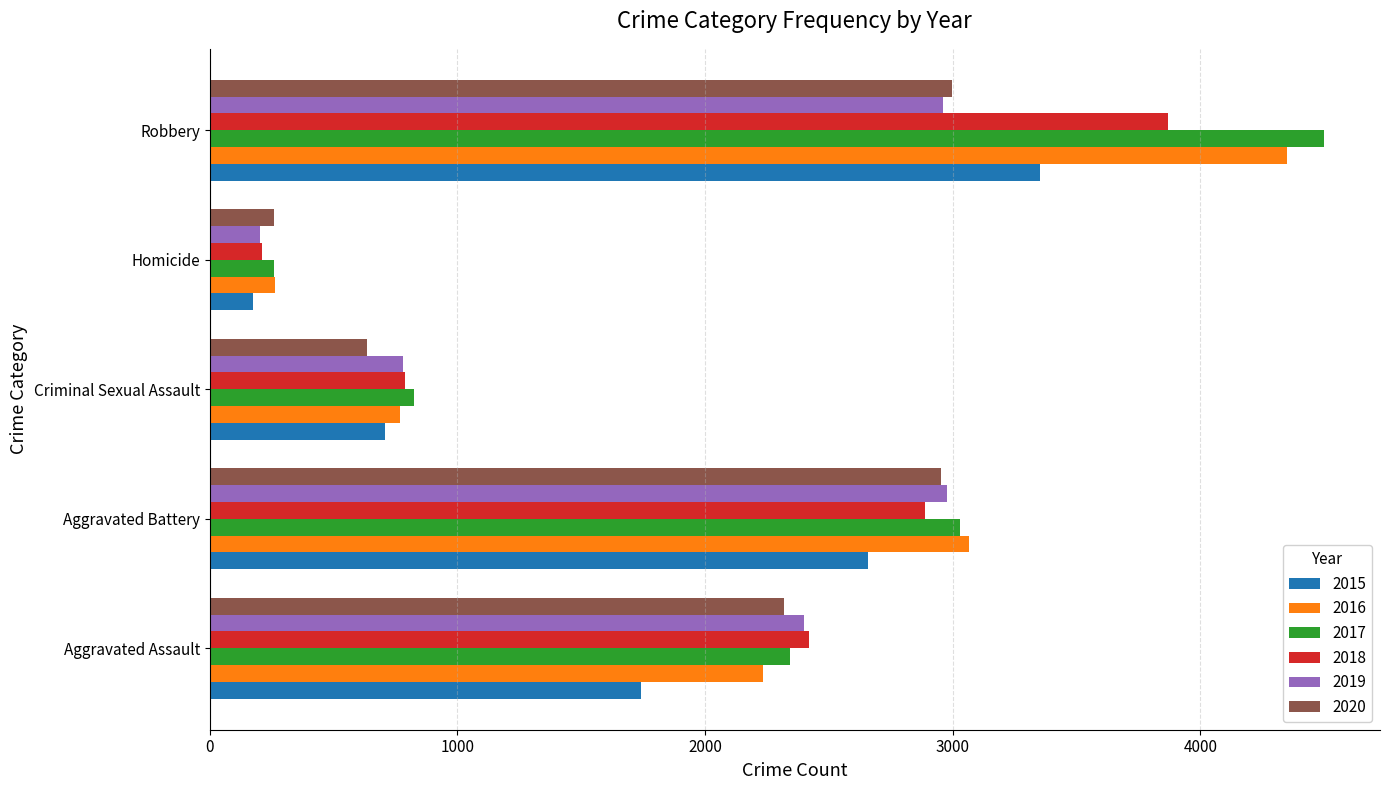

Read the 2020 value at Homicide.

259